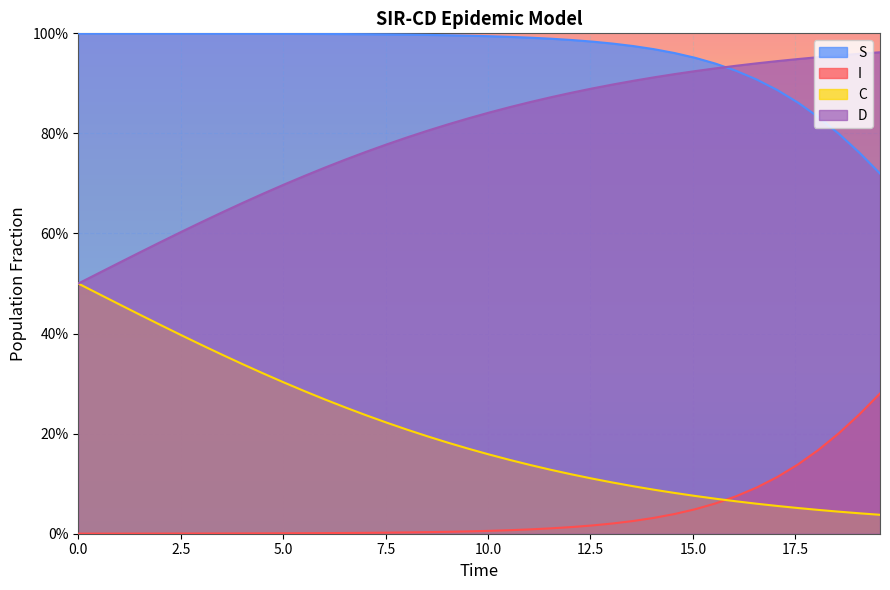

What are all the series names shown in the legend?

S, I, C, D